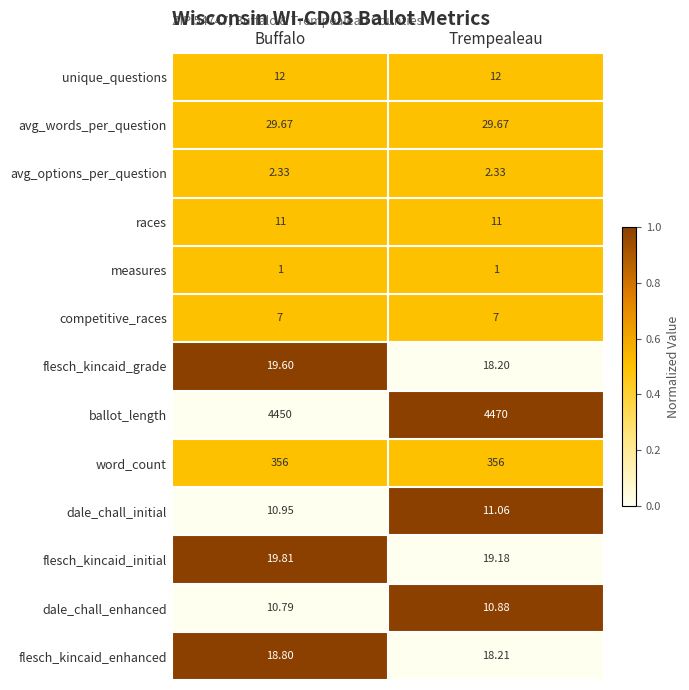

Rank the categories by dale_chall_initial value from lowest to highest.

Buffalo, Trempealeau